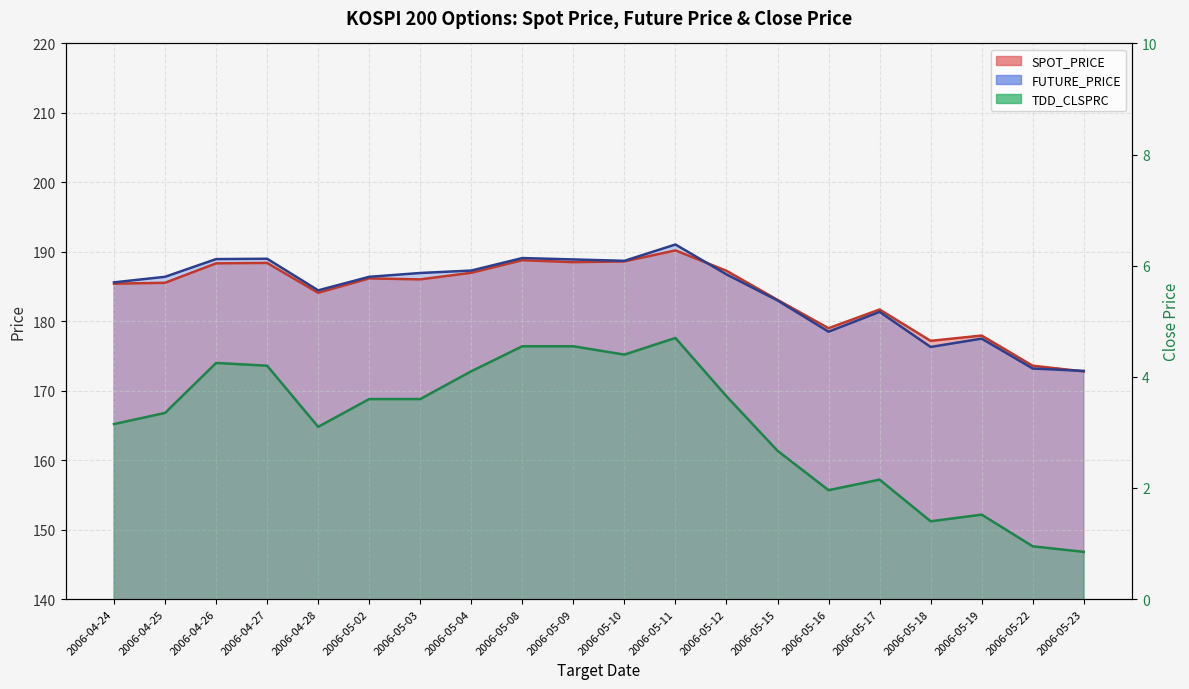

Read the TDD_CLSPRC value at 2006-05-12.

3.6